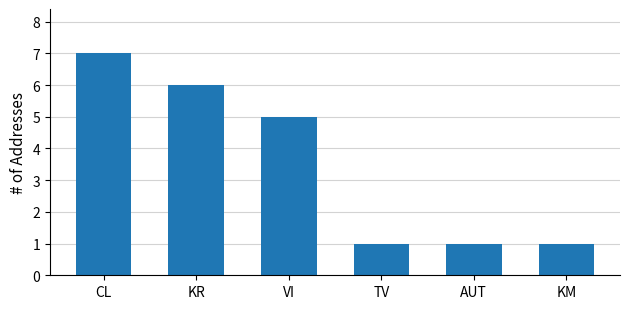

At which label is the value closest to 4?

VI